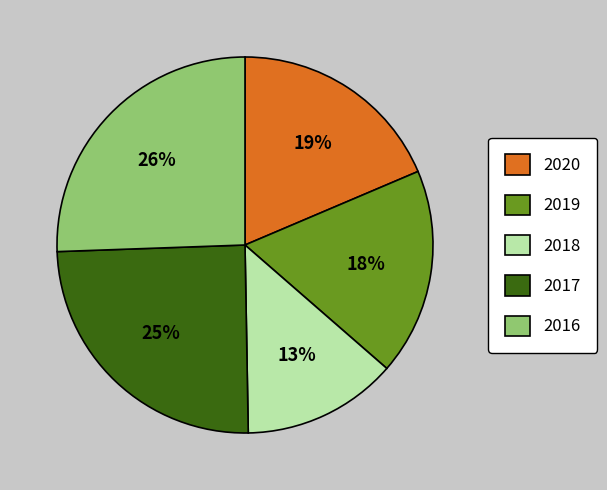

Does 2016 account for over 50% of the chart?

No